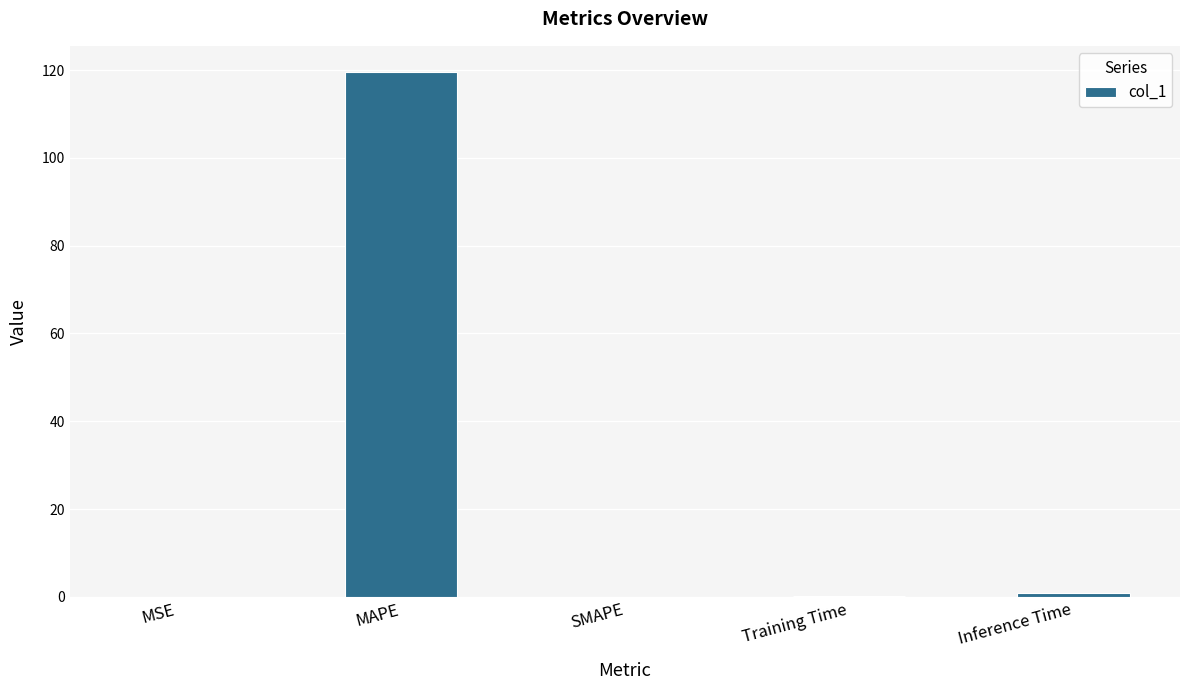

What is the change in value from SMAPE to Training Time?

+0.1